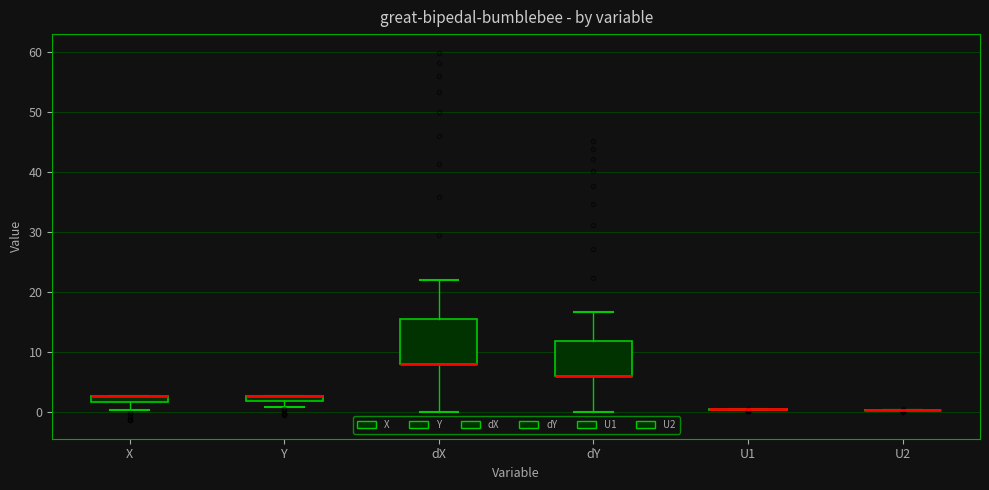

Comparing the boxes themselves (not the whiskers), which one is the tallest?

dX